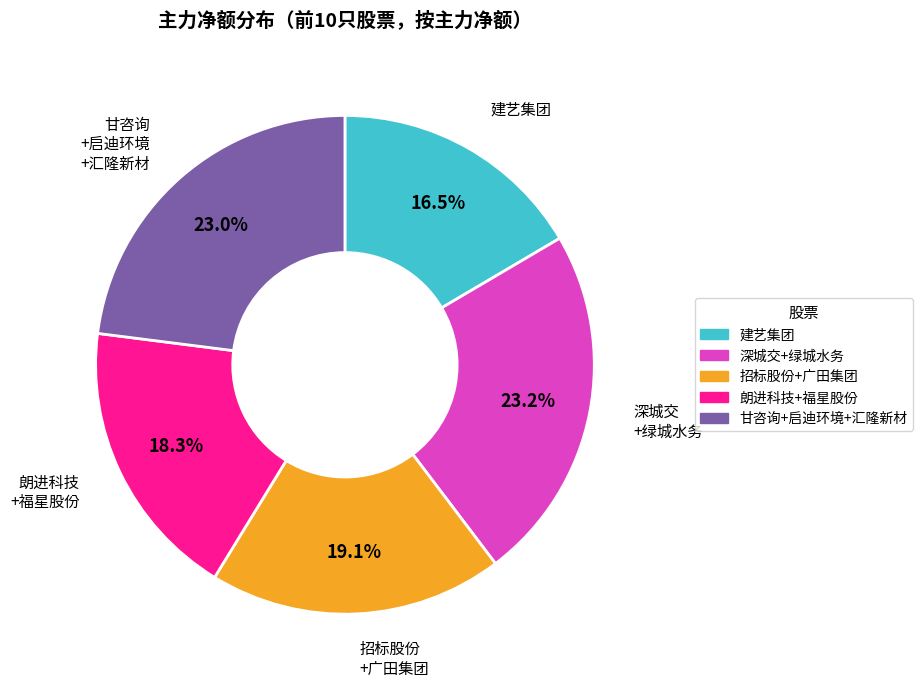

Is there a majority slice in this chart?

No